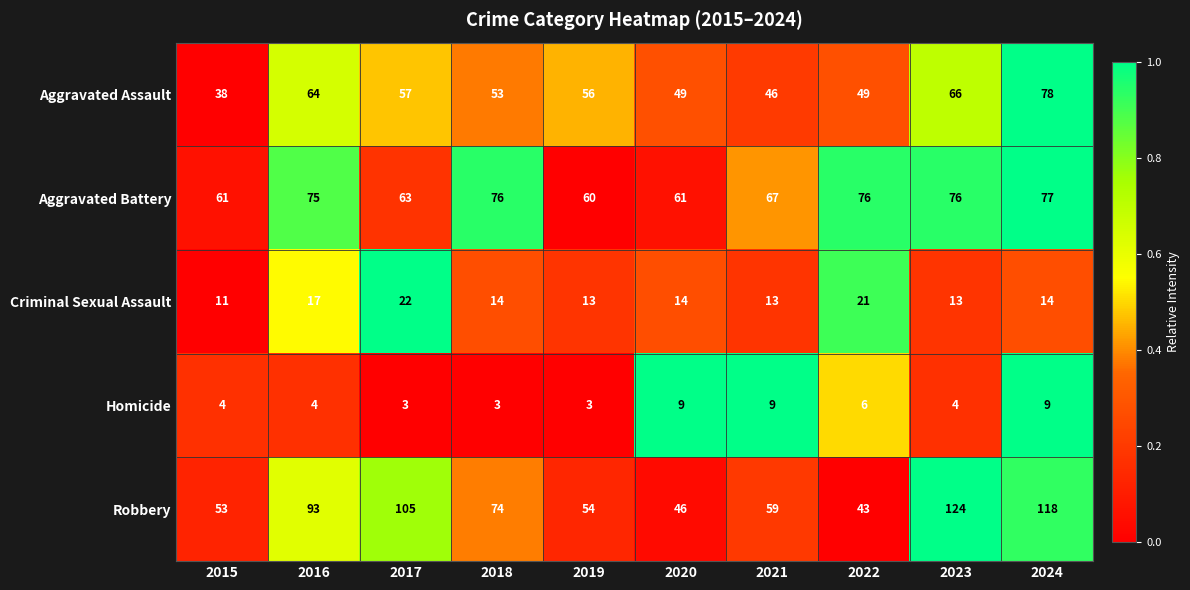

Rank the series at 2022 from highest to lowest value.

Aggravated Battery, Aggravated Assault, Robbery, Criminal Sexual Assault, Homicide